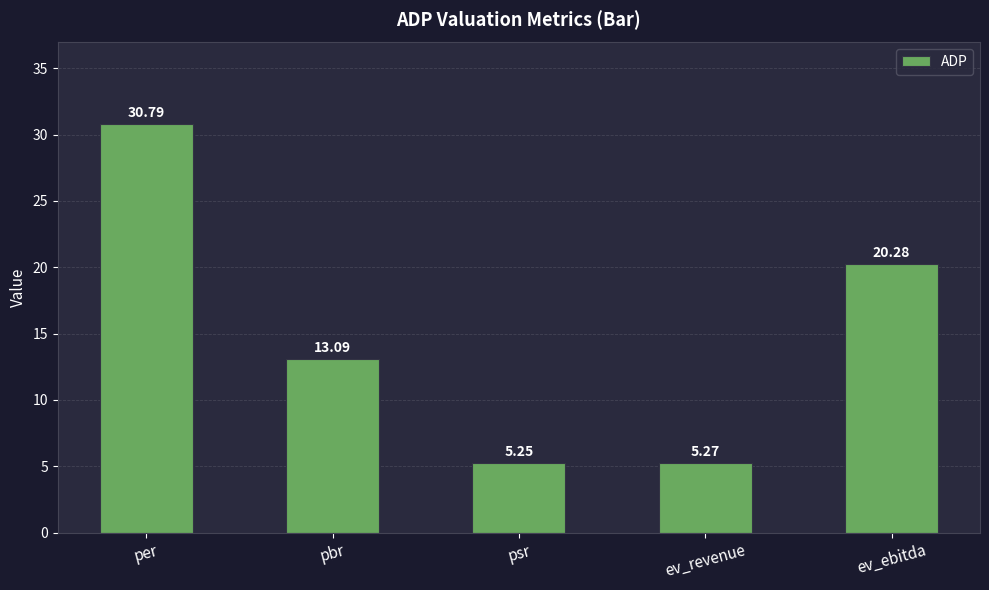

What is the label of the 5th bar from the right?

per